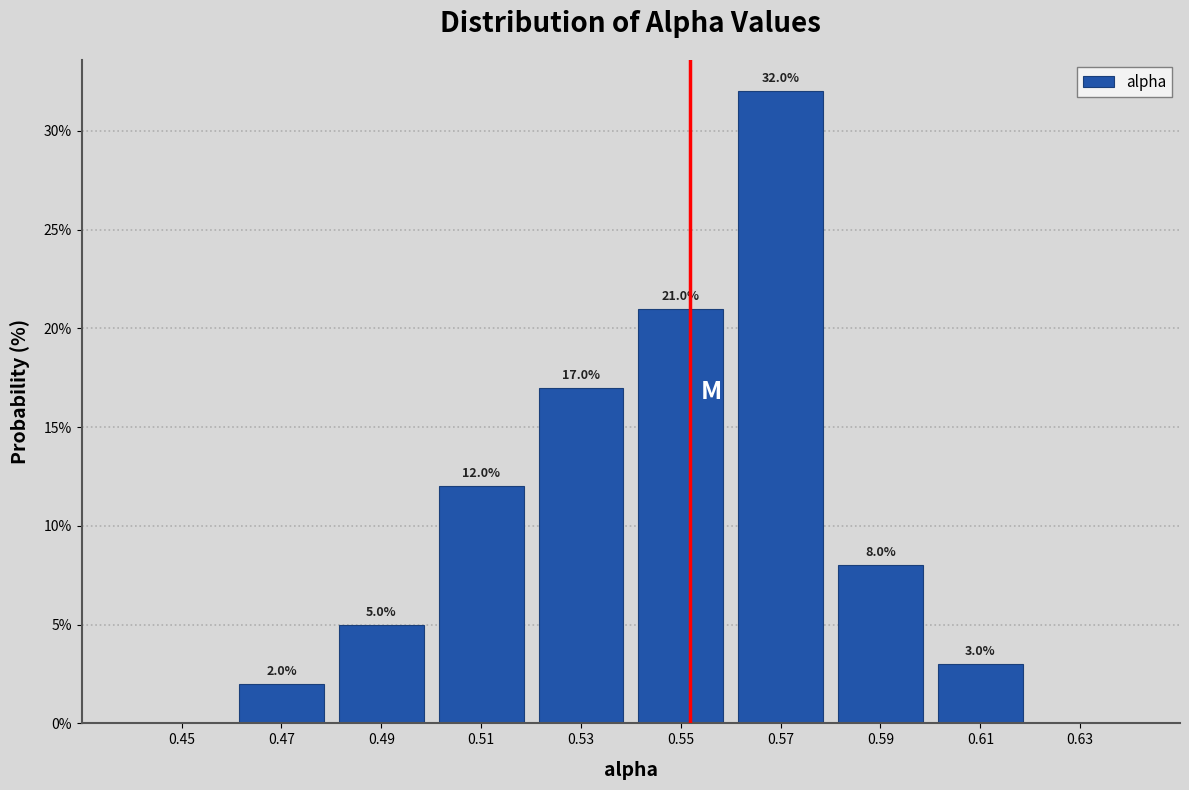

Which range on the x-axis has the tallest bar?

0.56 to 0.58